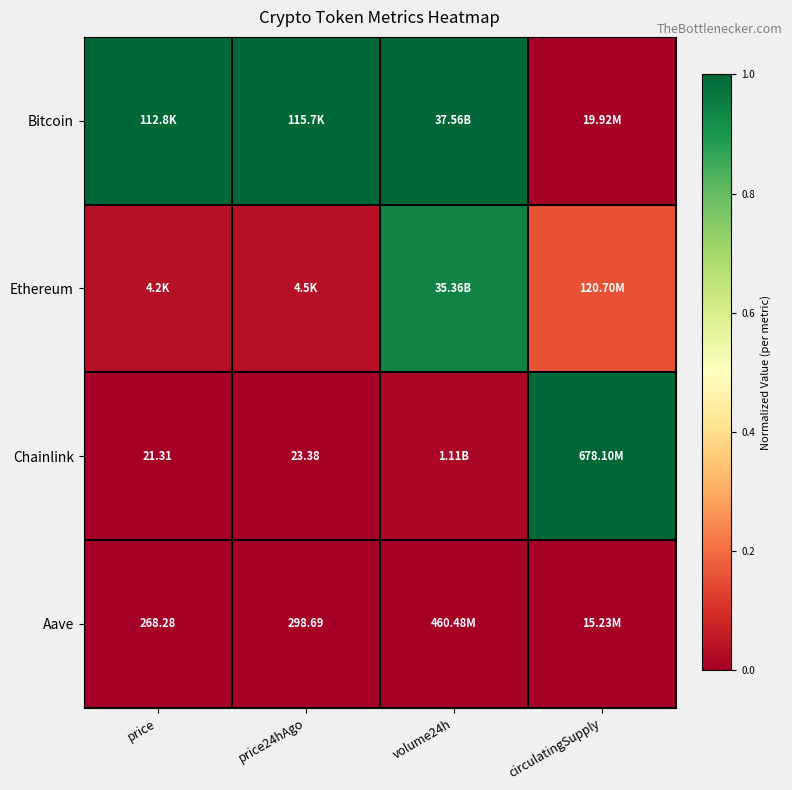

Count the number of categories in the chart.

4